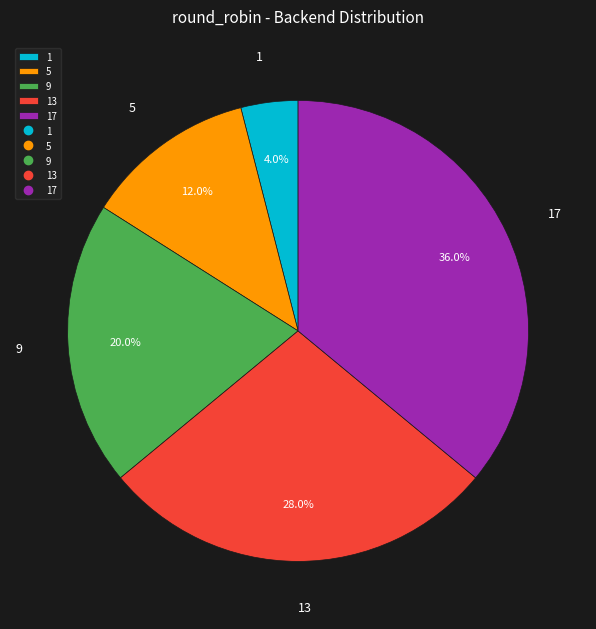

Which category has the smallest portion of the pie?

1